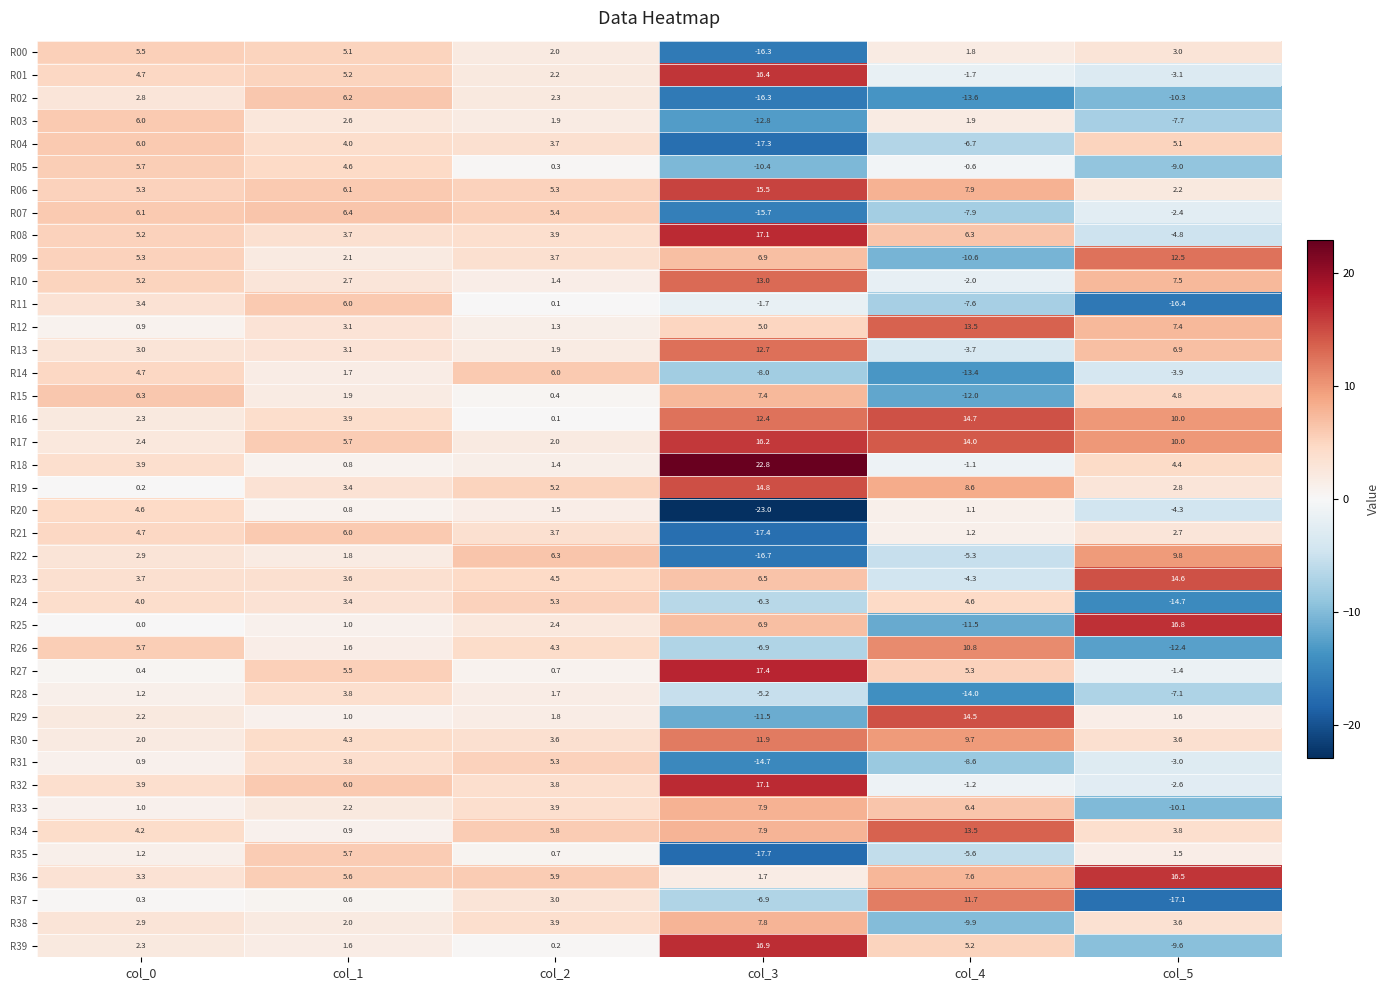

The value of R21 at col_3 is -17.4. True or false?

True